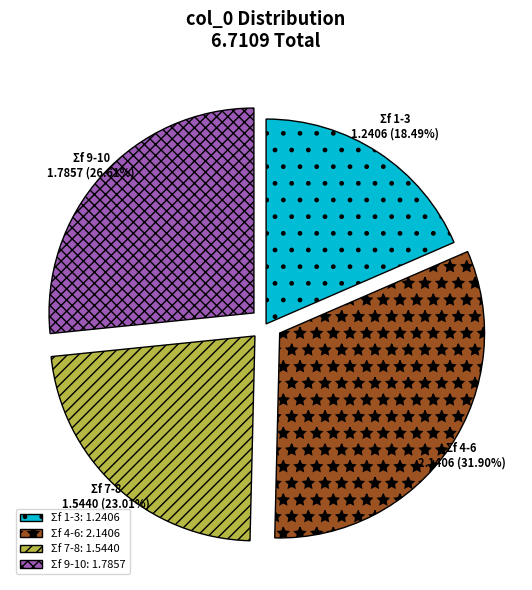

Between Σf 9-10 and Σf 7-8, which is larger?

Σf 9-10